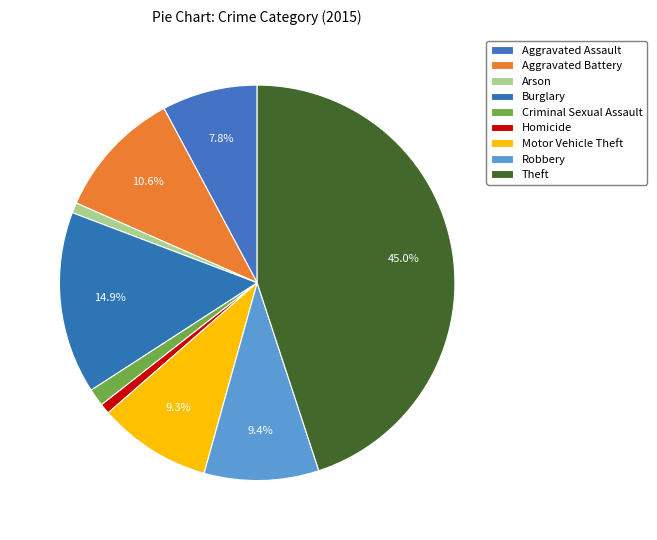

What percentage is the Homicide slice, to the nearest percent?

1%